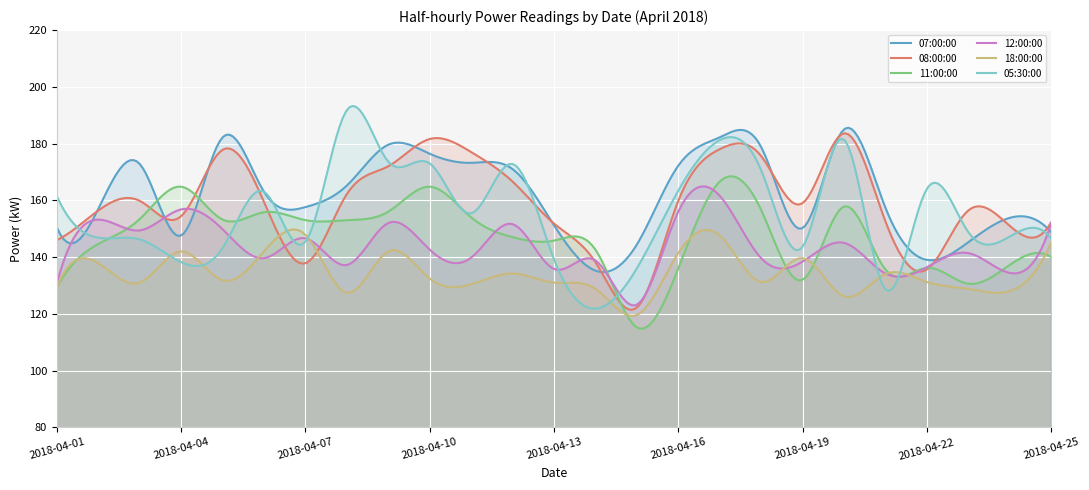

At which category does the chart reach its peak across all series?

2018-04-08